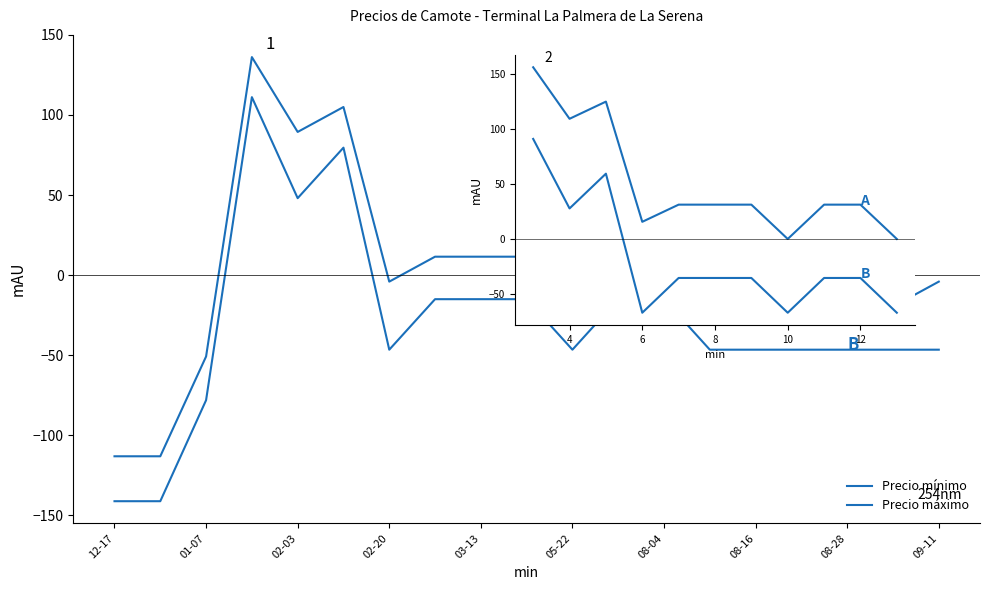

True or false: Precio máximo and Precio mínimo cross at least once.

False